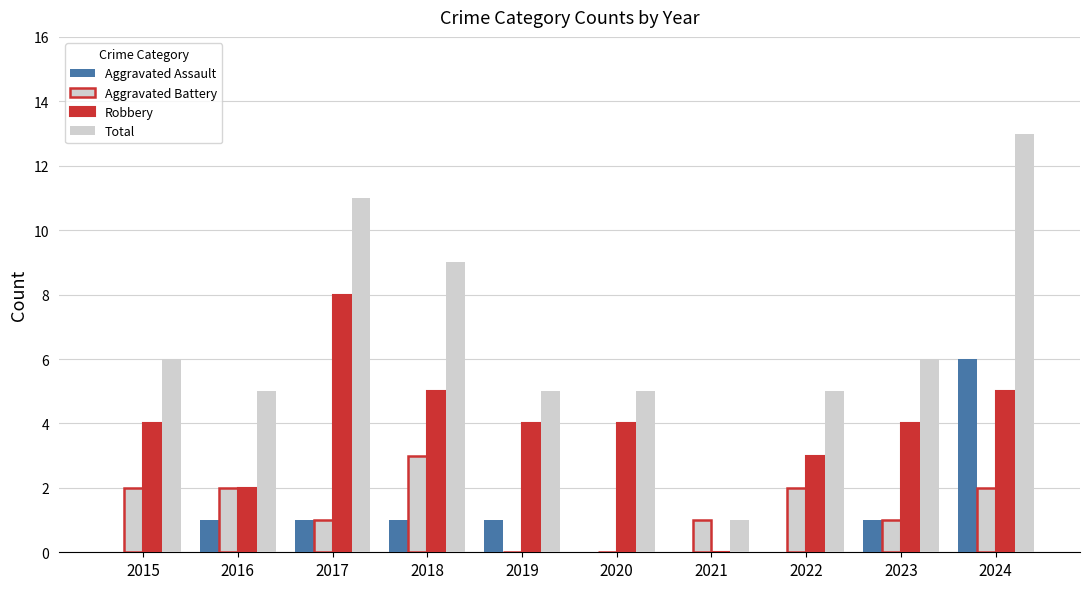

How many values in Robbery are above zero?

9